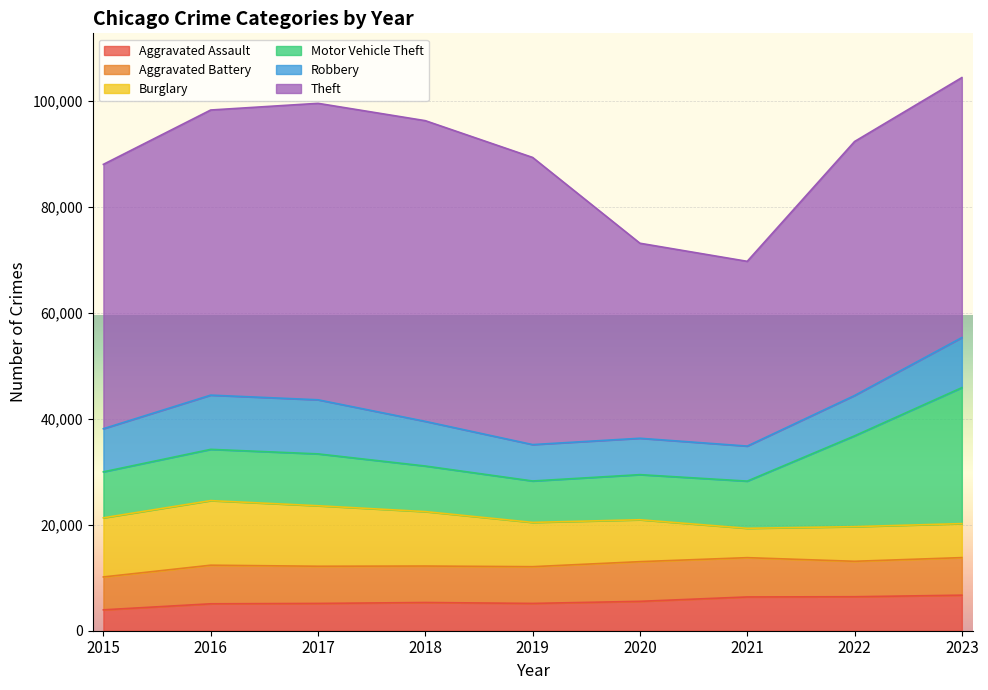

What is the average value of the Aggravated Assault series?

5518